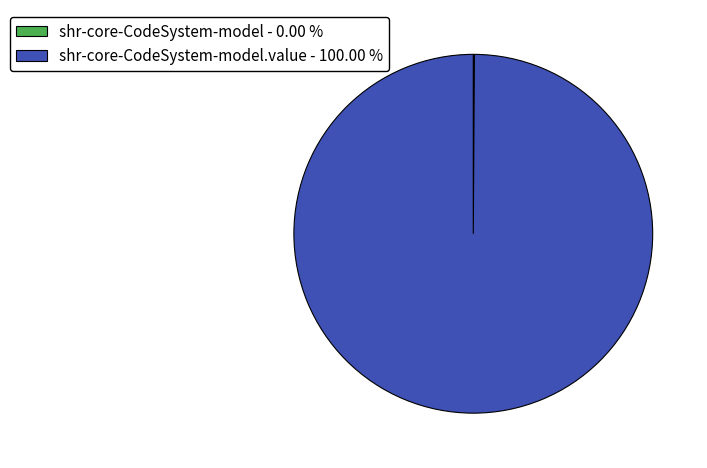

Is there any slice that represents more than half of the pie?

Yes